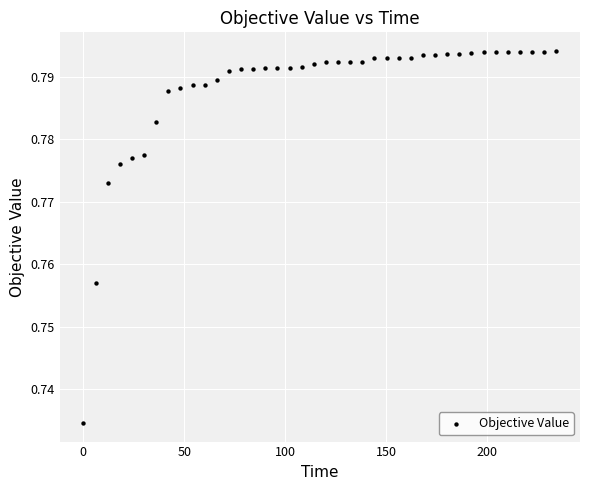

What is the range of X values (max minus min)?

234.1